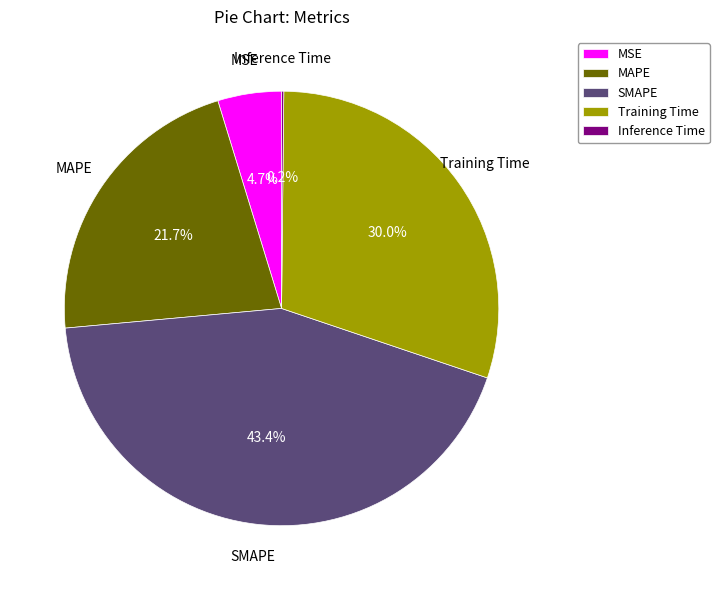

Is MAPE the majority of the pie?

No